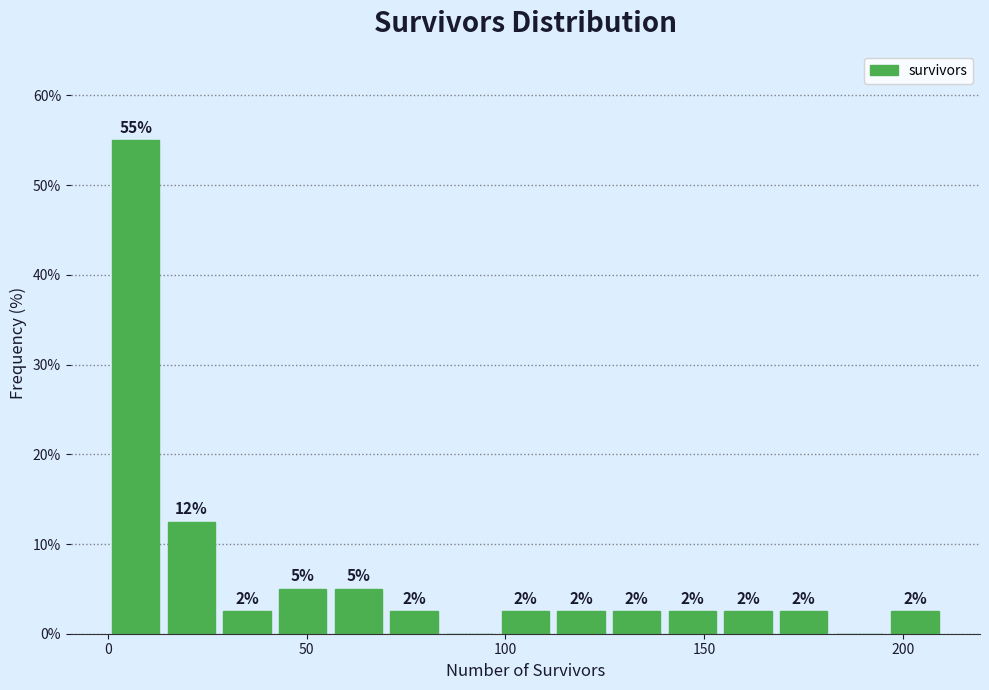

Read against the x-axis, roughly where is the centre of the tallest bar?

5